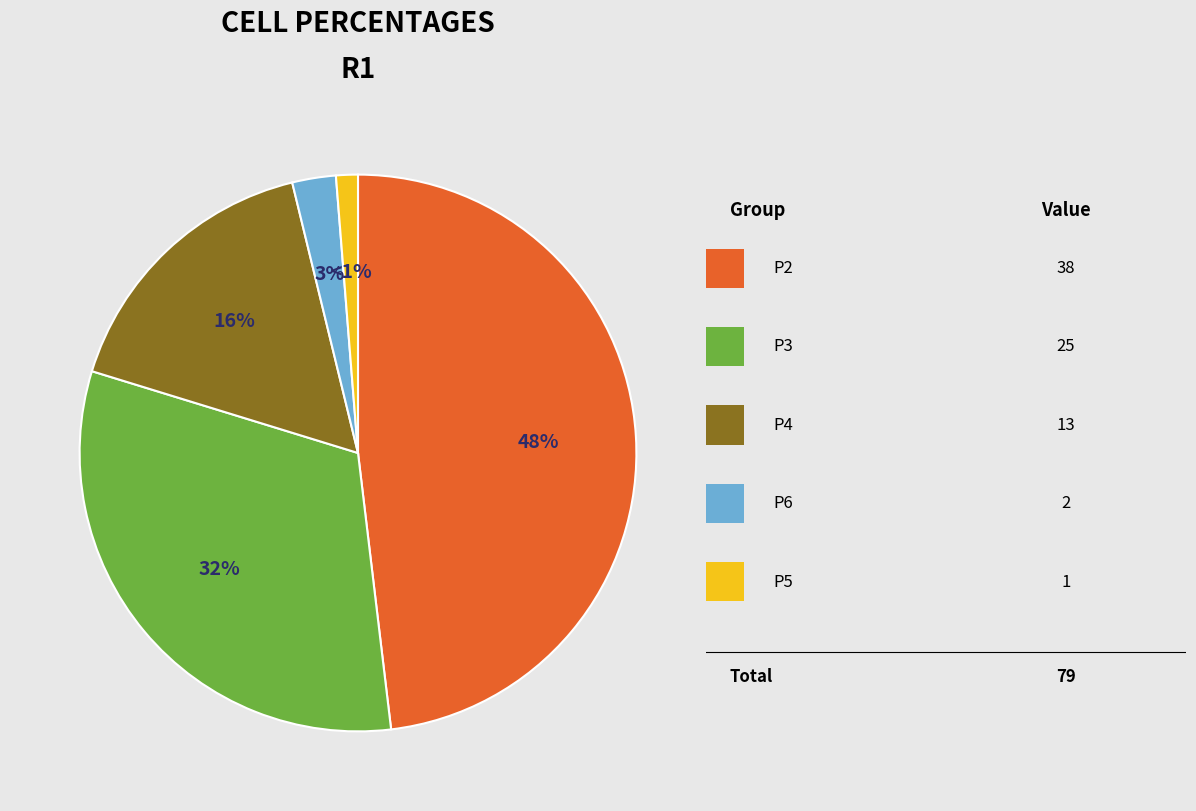

Is there any slice that represents more than half of the pie?

No